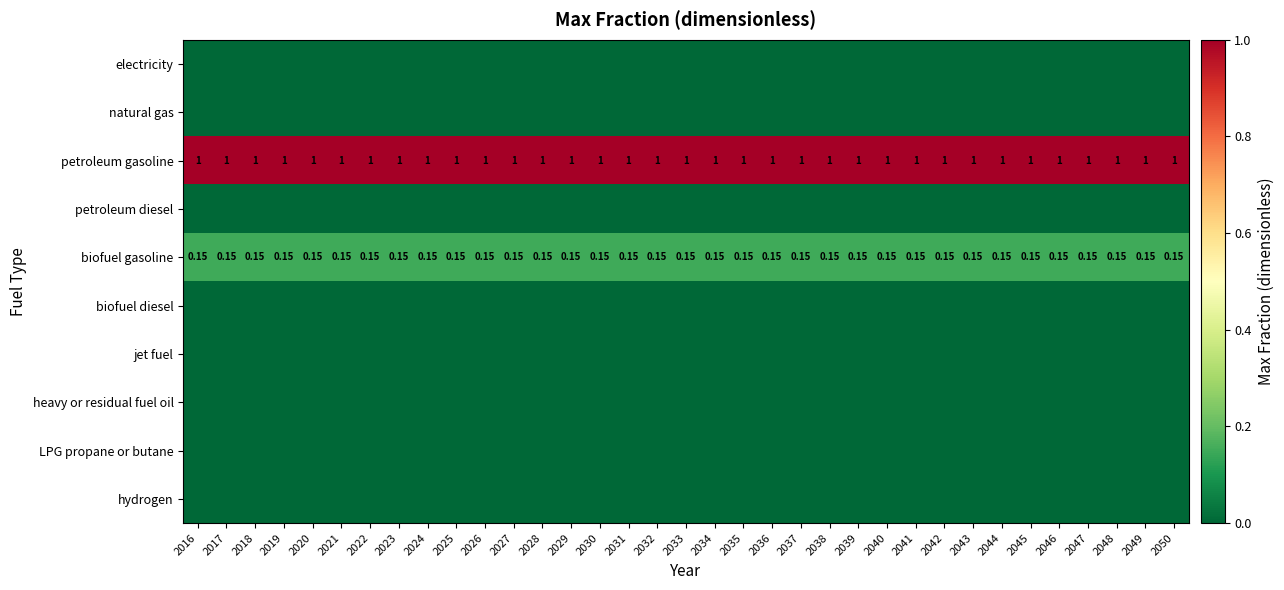

Count the number of data series in this chart.

10